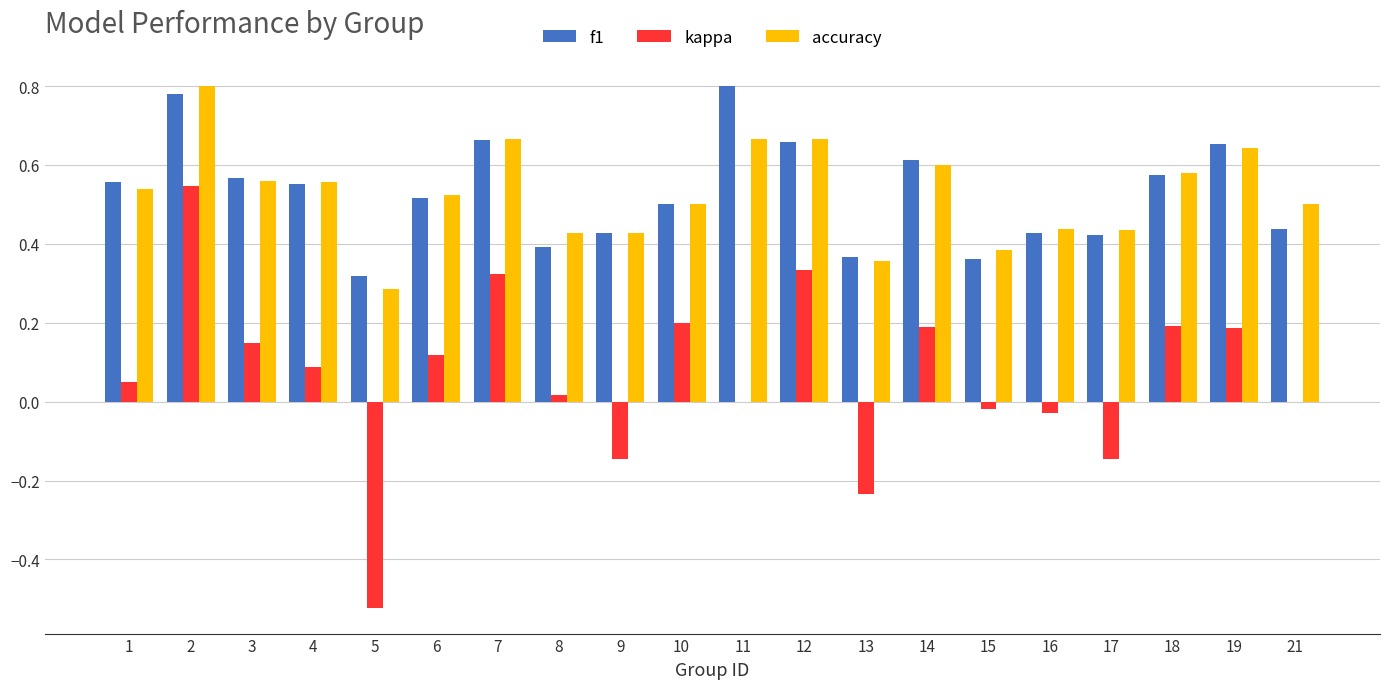

What are all the series names shown in the legend?

f1, kappa, accuracy